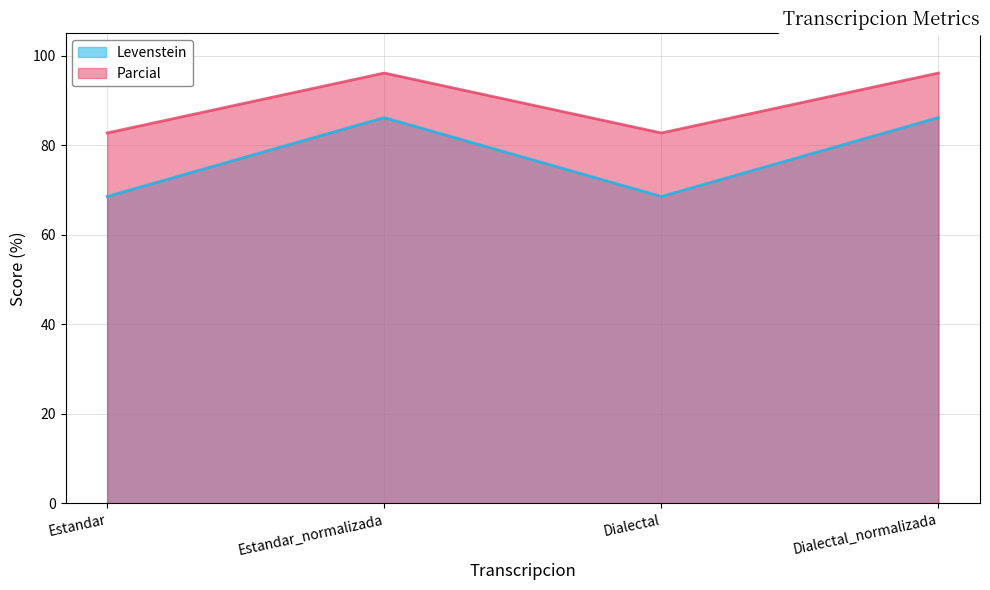

True or false: Parcial has a value of 82.8 at Dialectal.

True